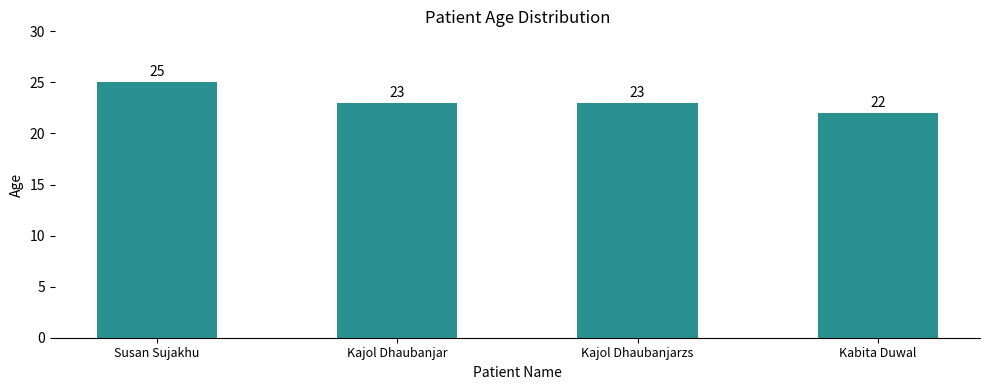

Between Susan Sujakhu and Kajol Dhaubanjarzs, which is larger?

Susan Sujakhu